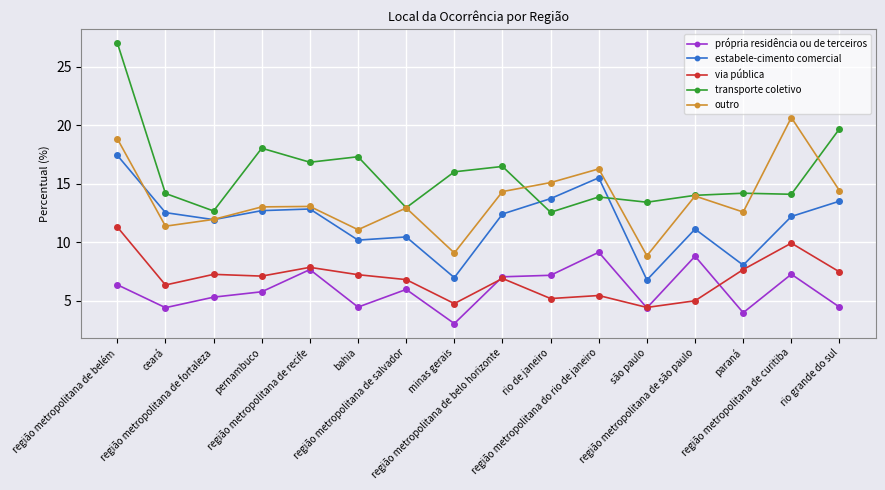

What is the value of the via pública point at the 13th from the left?

5.0